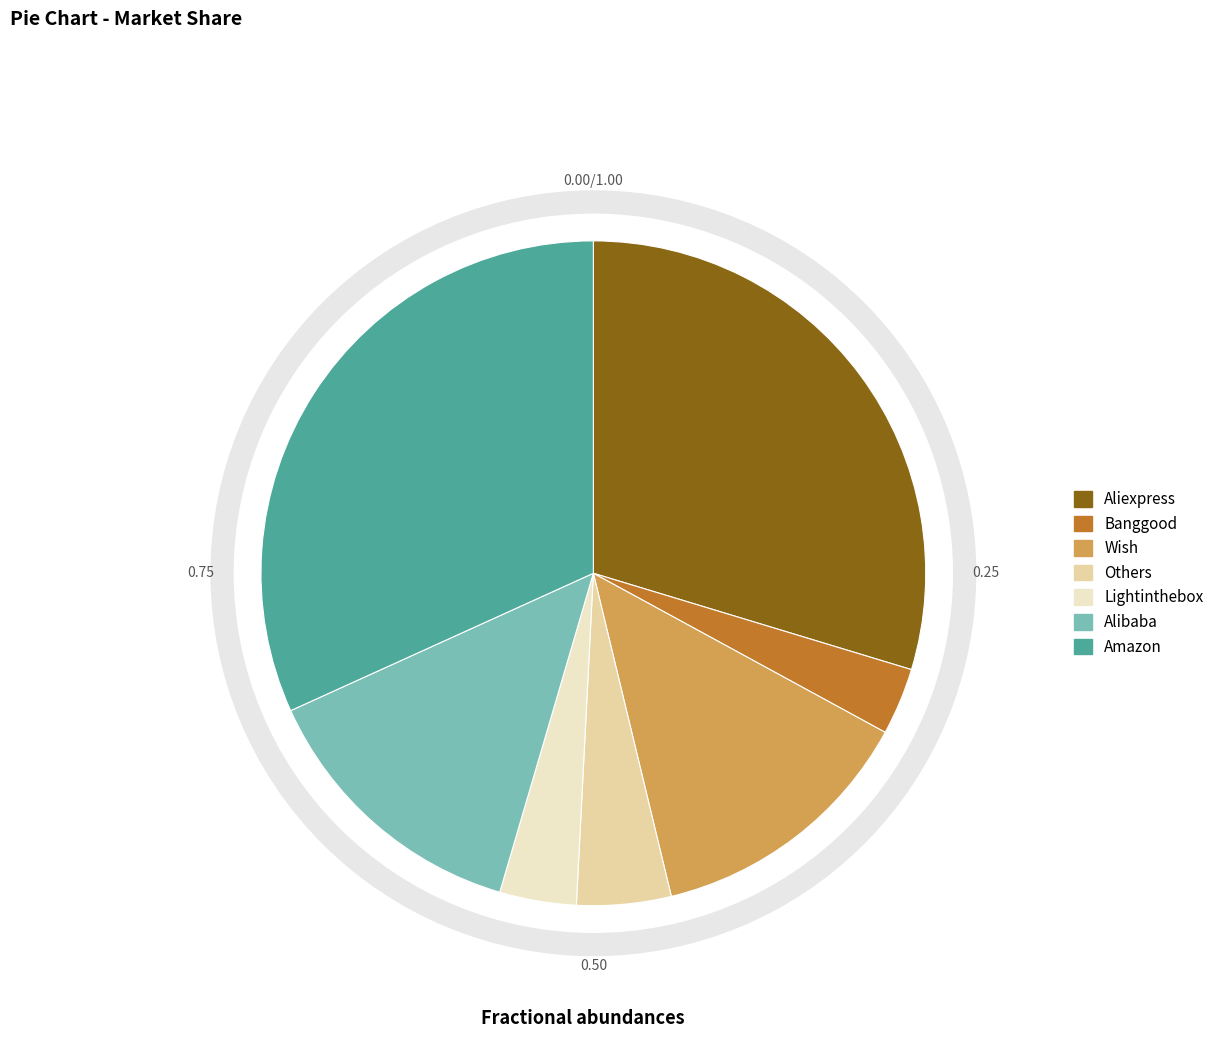

To the nearest percent, what is the average slice percentage?

14%